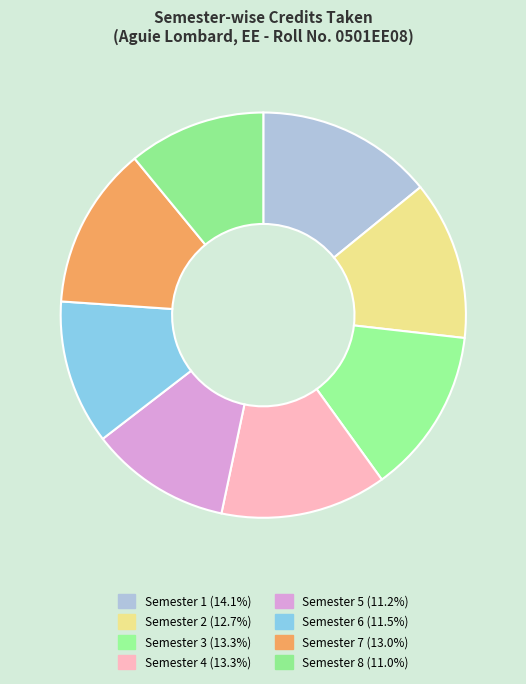

Combined, what portion of the pie is Semester 3 and Semester 1?

27.4%